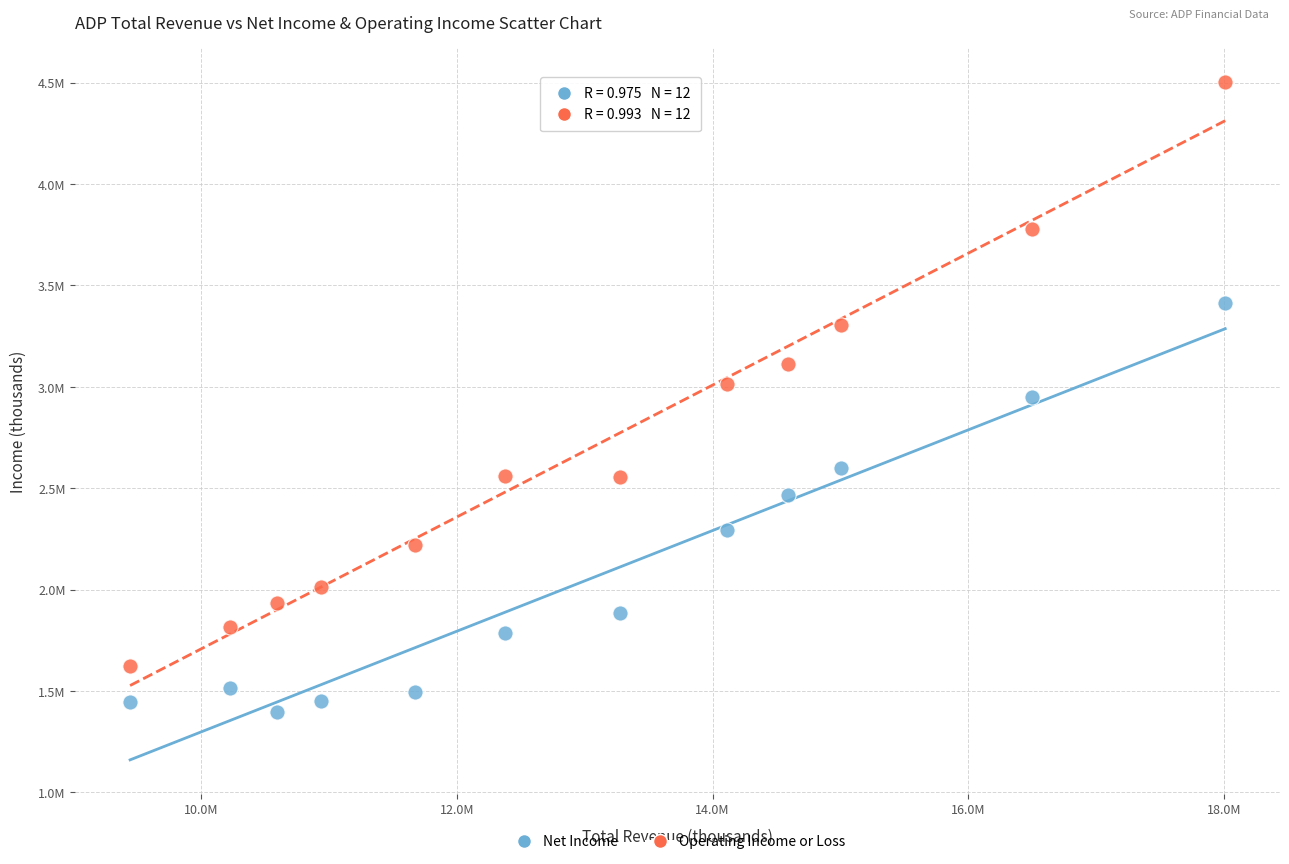

Which series reaches the maximum Y coordinate?

Operating Income or Loss